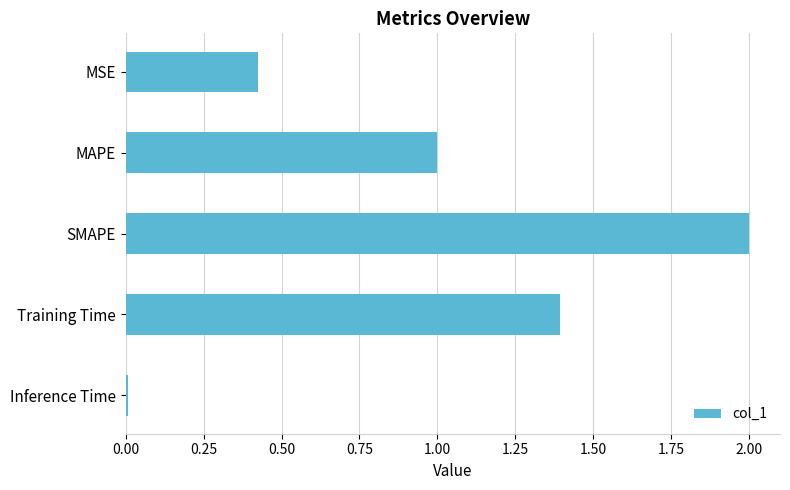

Is it true that the value at MSE is 0.2?

False